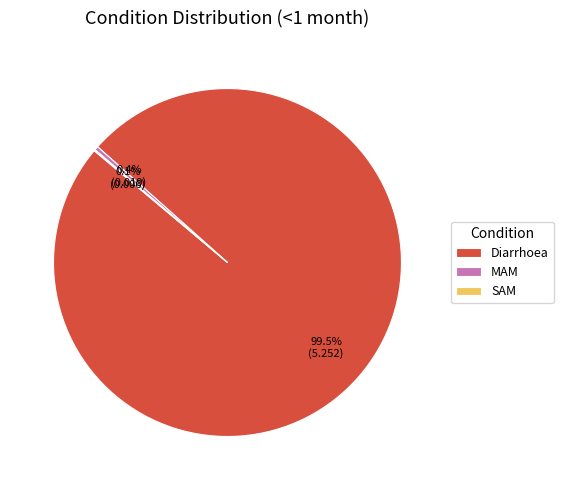

Do MAM and Diarrhoea together represent more than half of the pie?

Yes